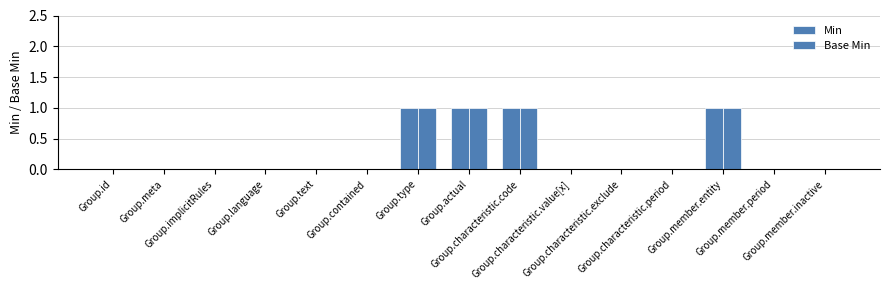

Is the value of Base Min at Group.contained greater than the value of Min at Group.actual?

No